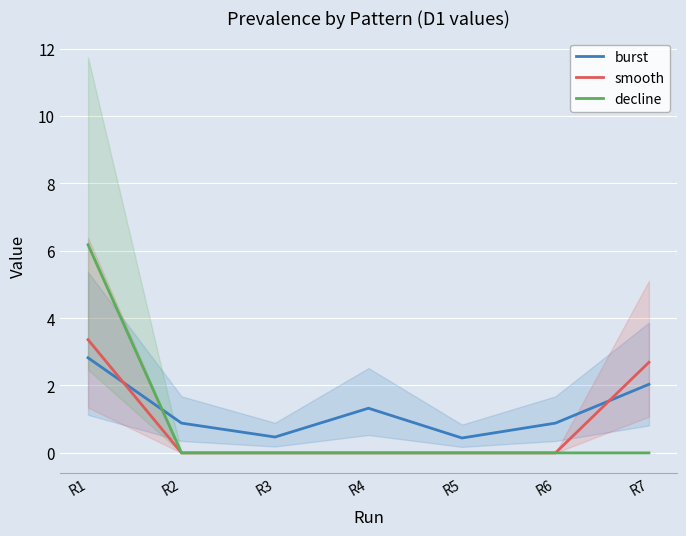

Does the chart display data point markers on the line(s)?

No